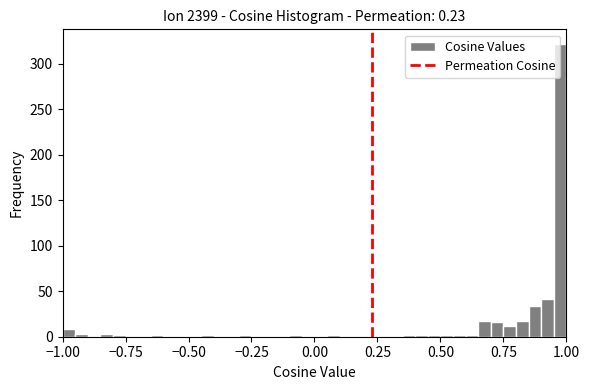

Read against the x-axis, roughly where is the centre of the tallest bar?

1.00